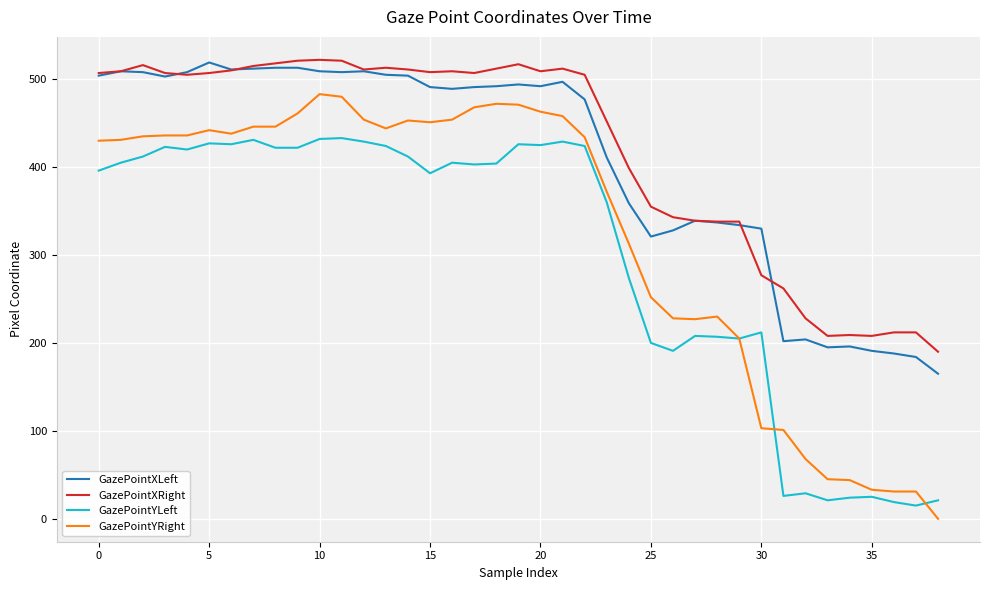

What is the highest value of the GazePointYRight series?

483